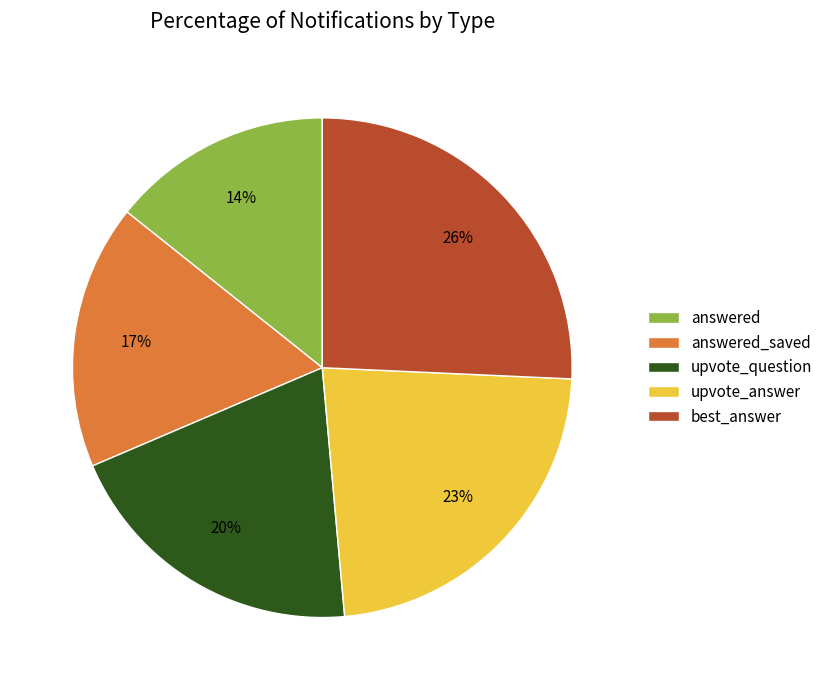

Which category has the biggest portion of the pie?

best_answer